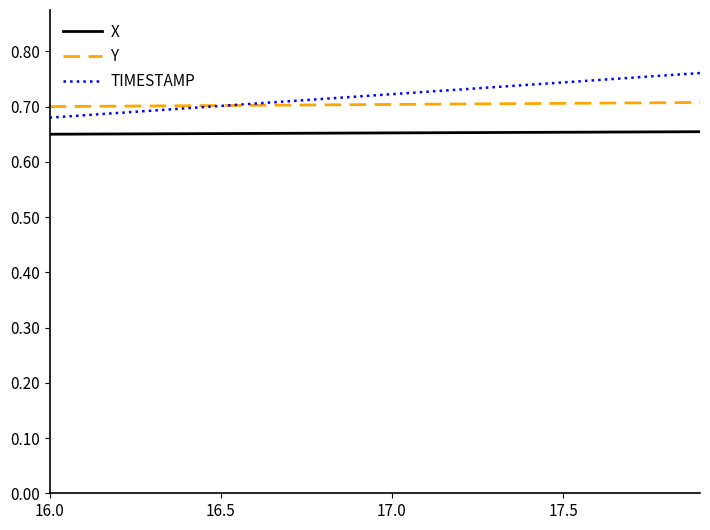

True or false: Y and X intersect in this chart.

False